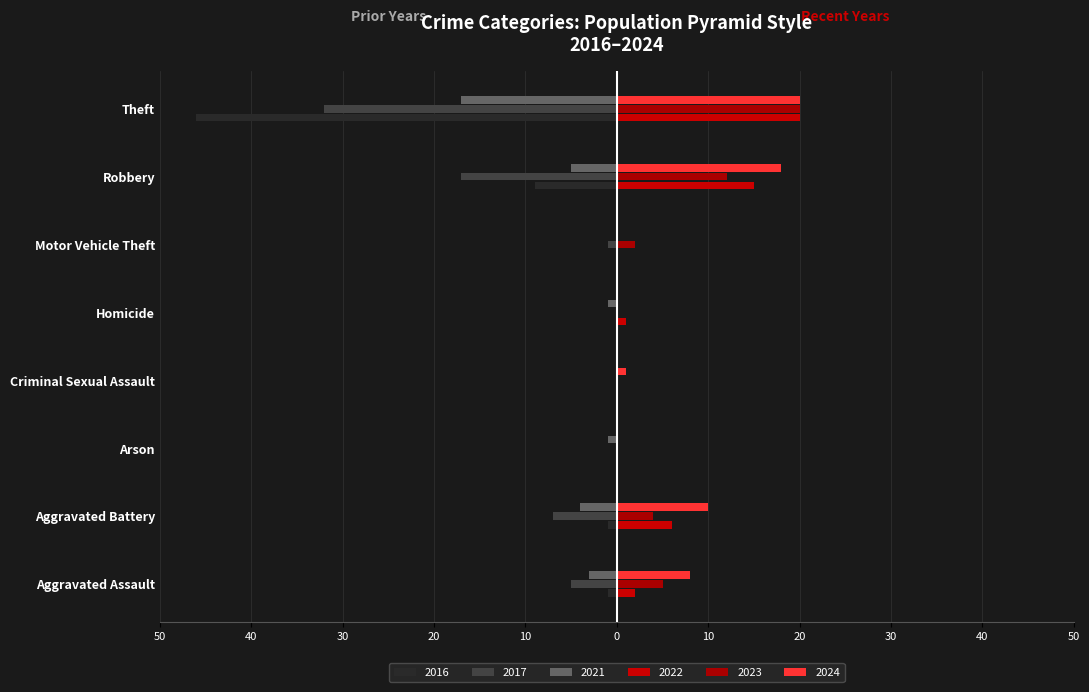

Rank the categories by 2022 value from highest to lowest.

Theft, Robbery, Aggravated Battery, Aggravated Assault, Homicide, Arson, Criminal Sexual Assault, Motor Vehicle Theft